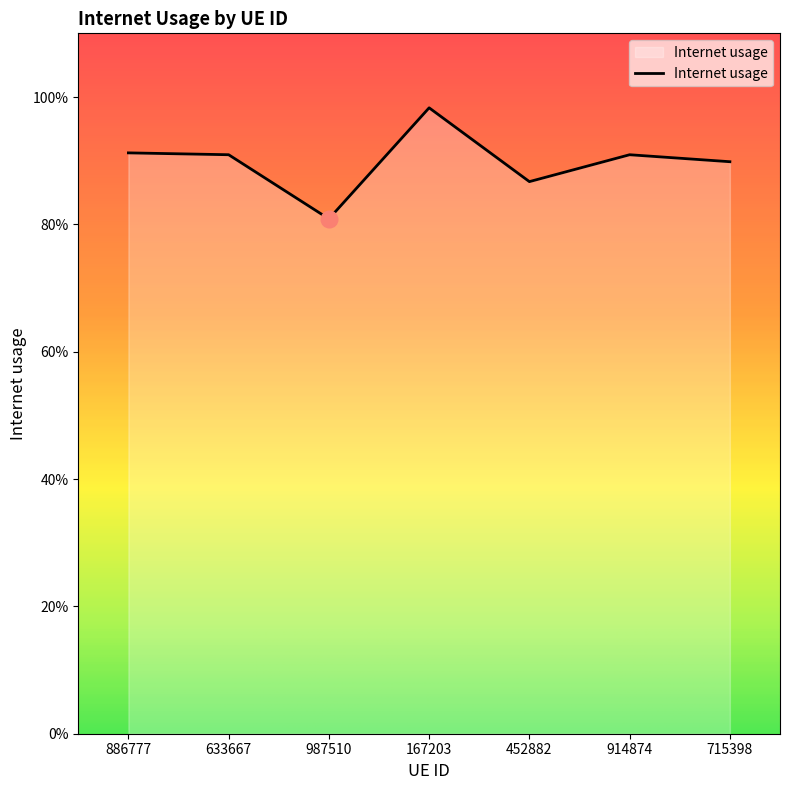

Is this an area chart (filled region under the line)?

Yes